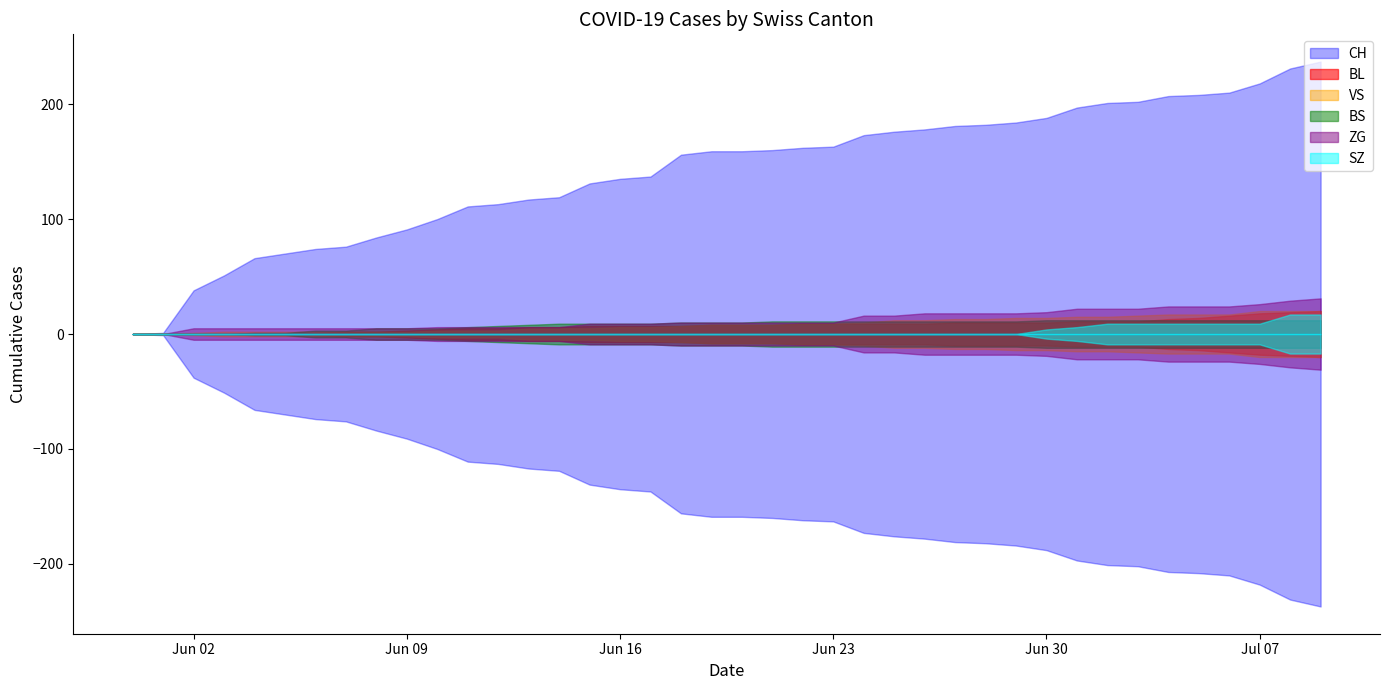

How many series are shown in this chart?

6